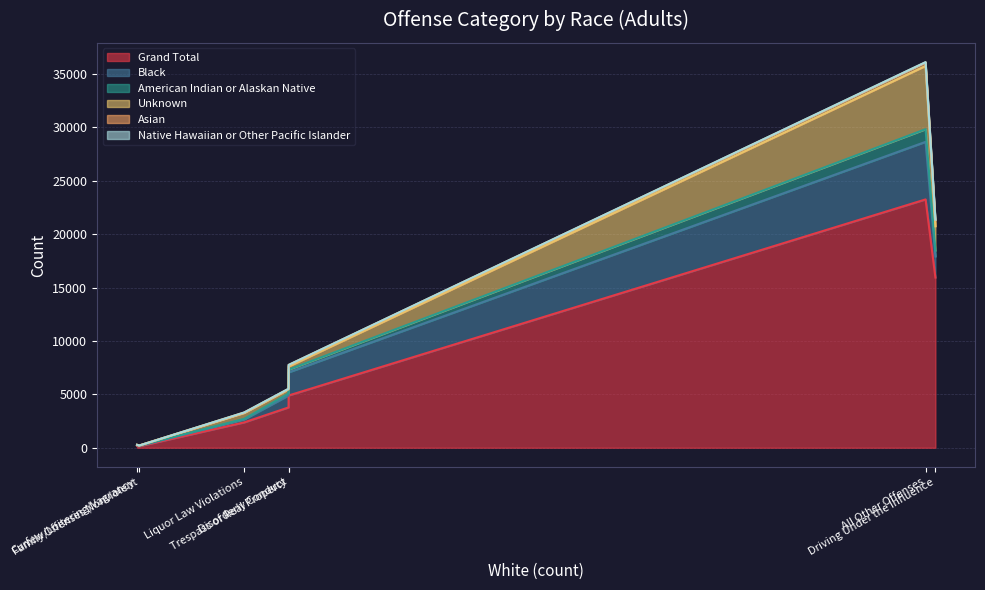

Where is the first local minimum for Asian?

Curfew/Loitering/Vagrancy